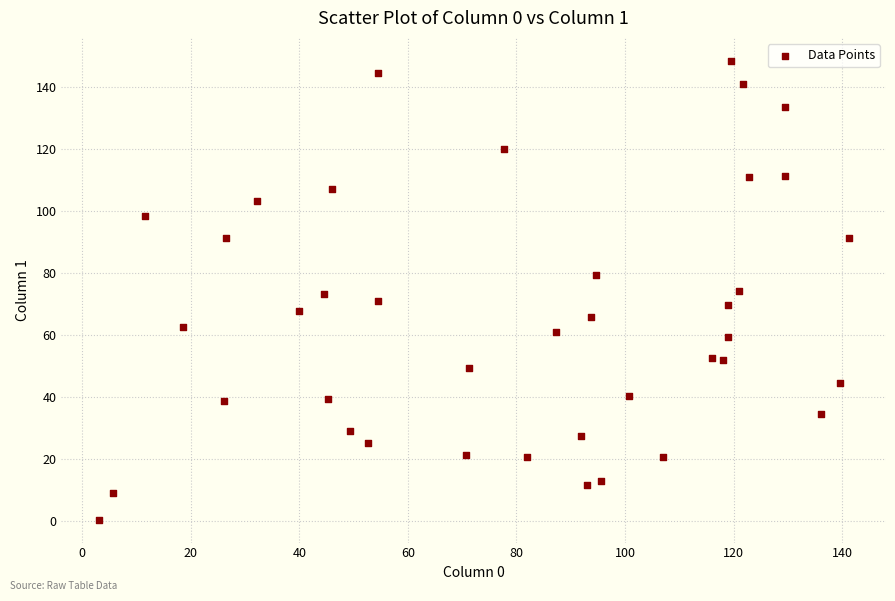

What is the range of X values (max minus min)?

138.1